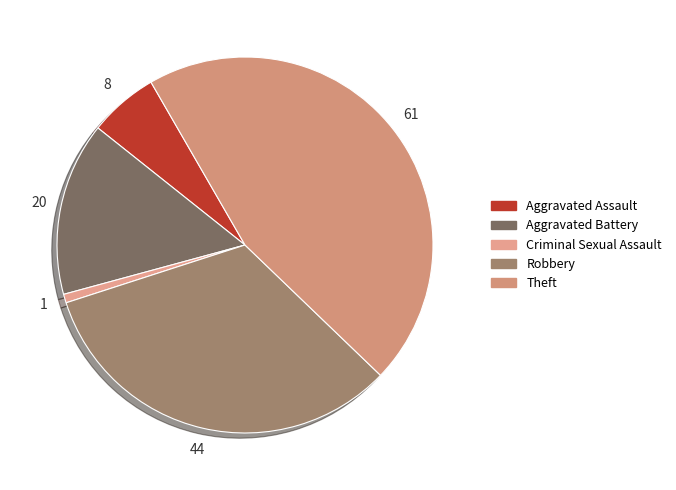

Approximately how many times larger is the value at Theft compared to Aggravated Assault?

7.6